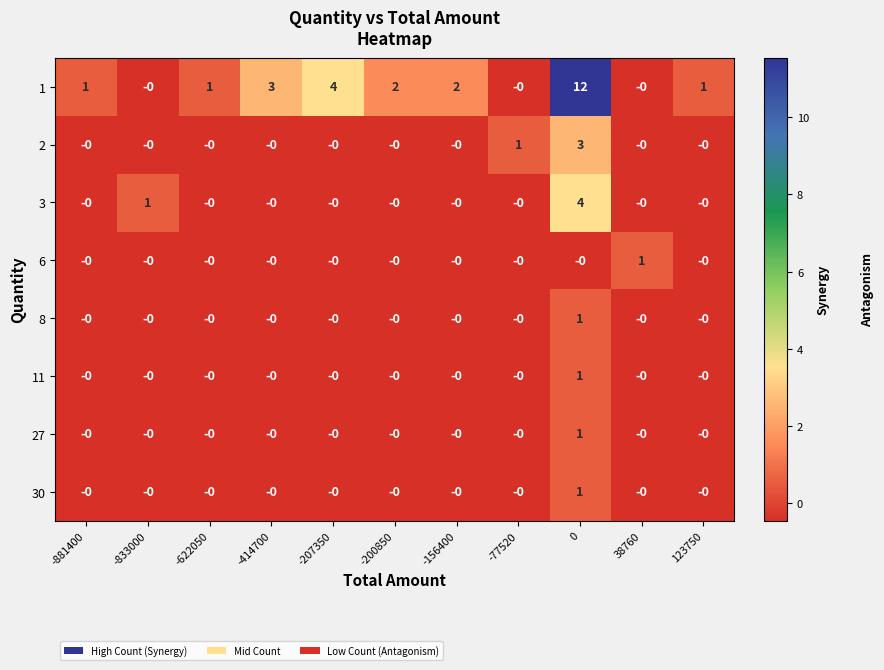

What is the greatest value displayed?

12